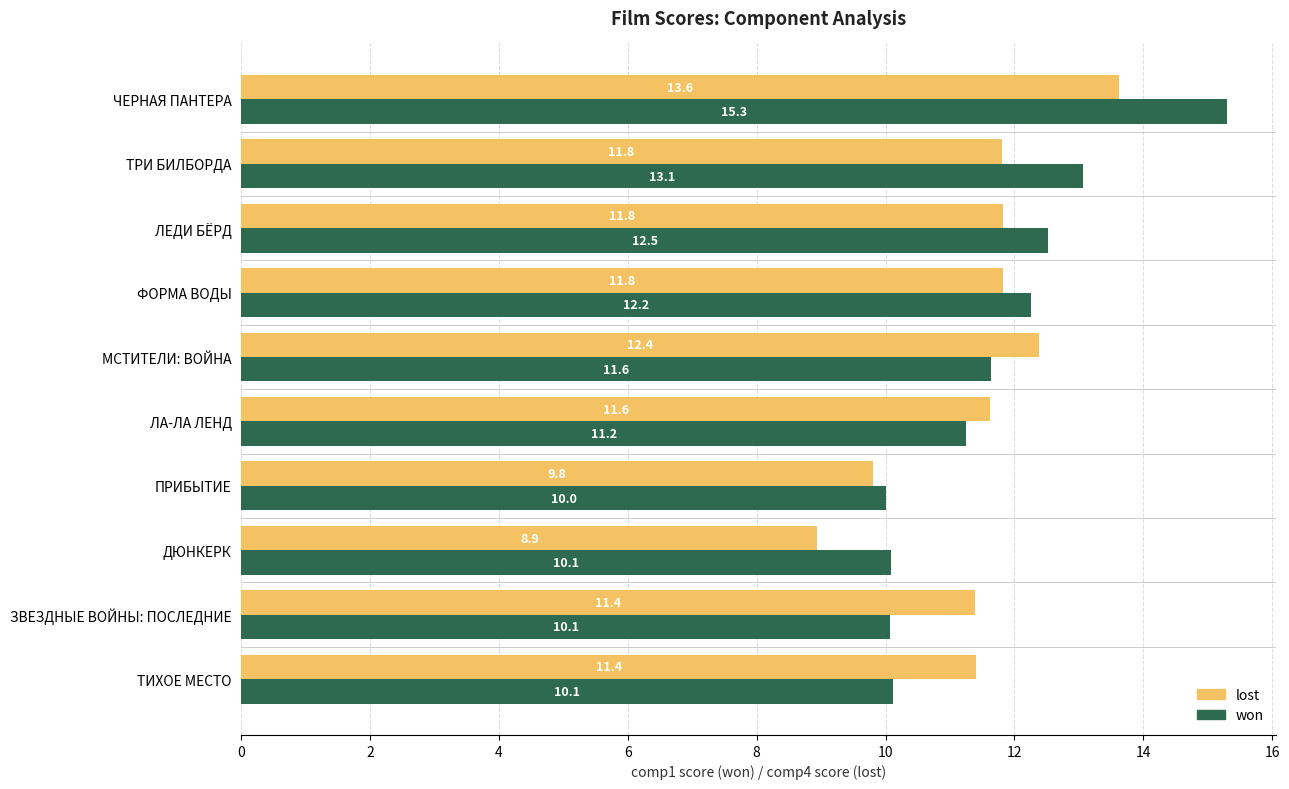

At which category does the chart reach its minimum across all series?

ДЮНКЕРК